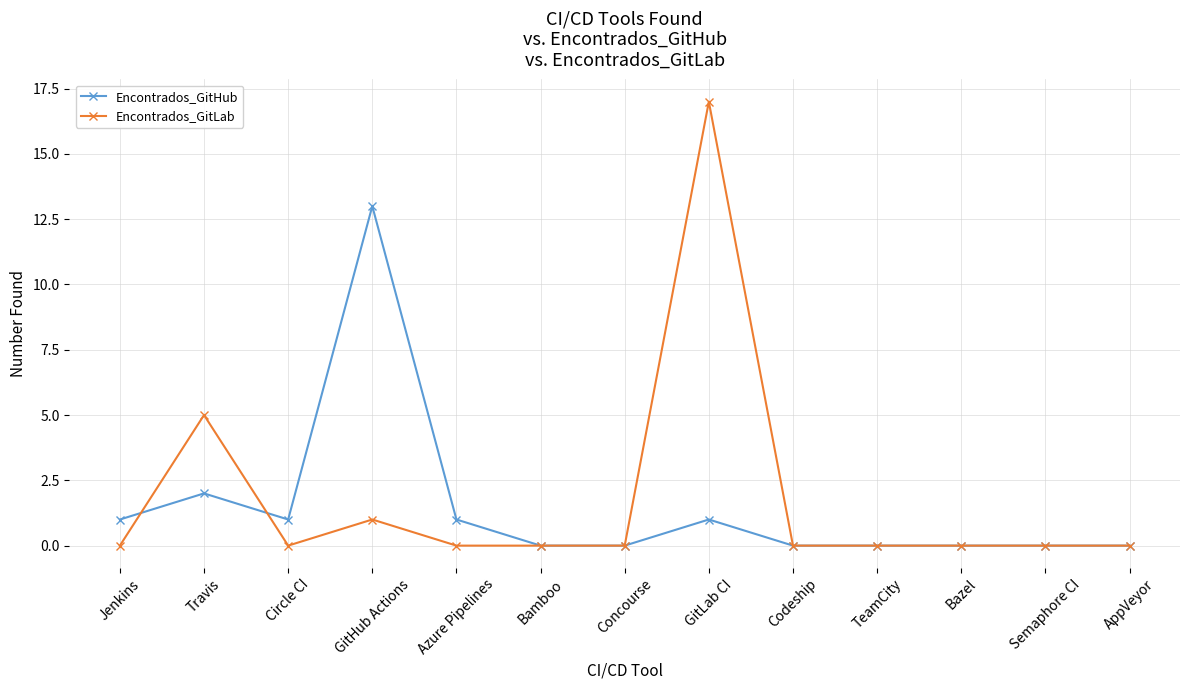

What is the total value across all series at GitHub Actions?

14